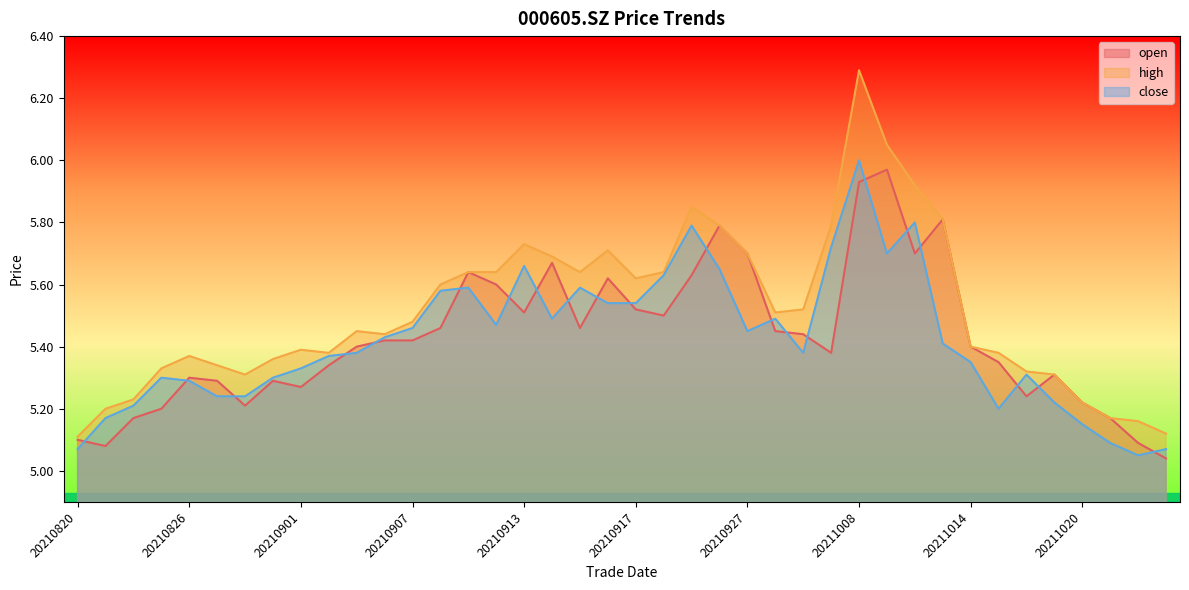

True or false: high and open cross at least once.

False